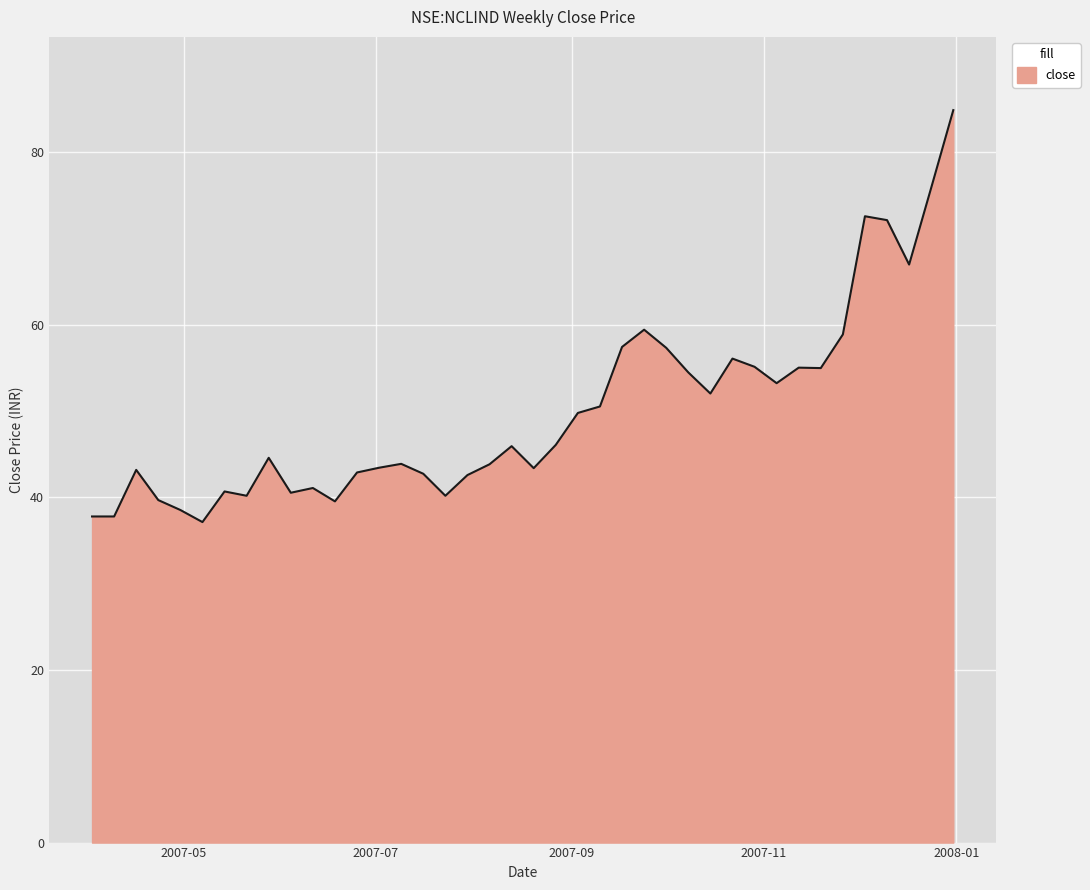

What is the greatest value displayed?

84.9